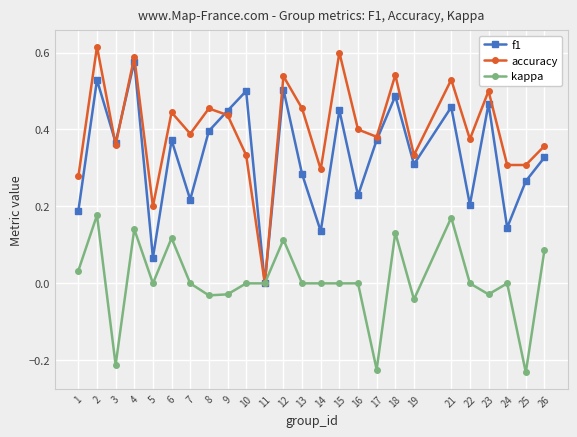

Which series has the largest range (max minus min)?

accuracy